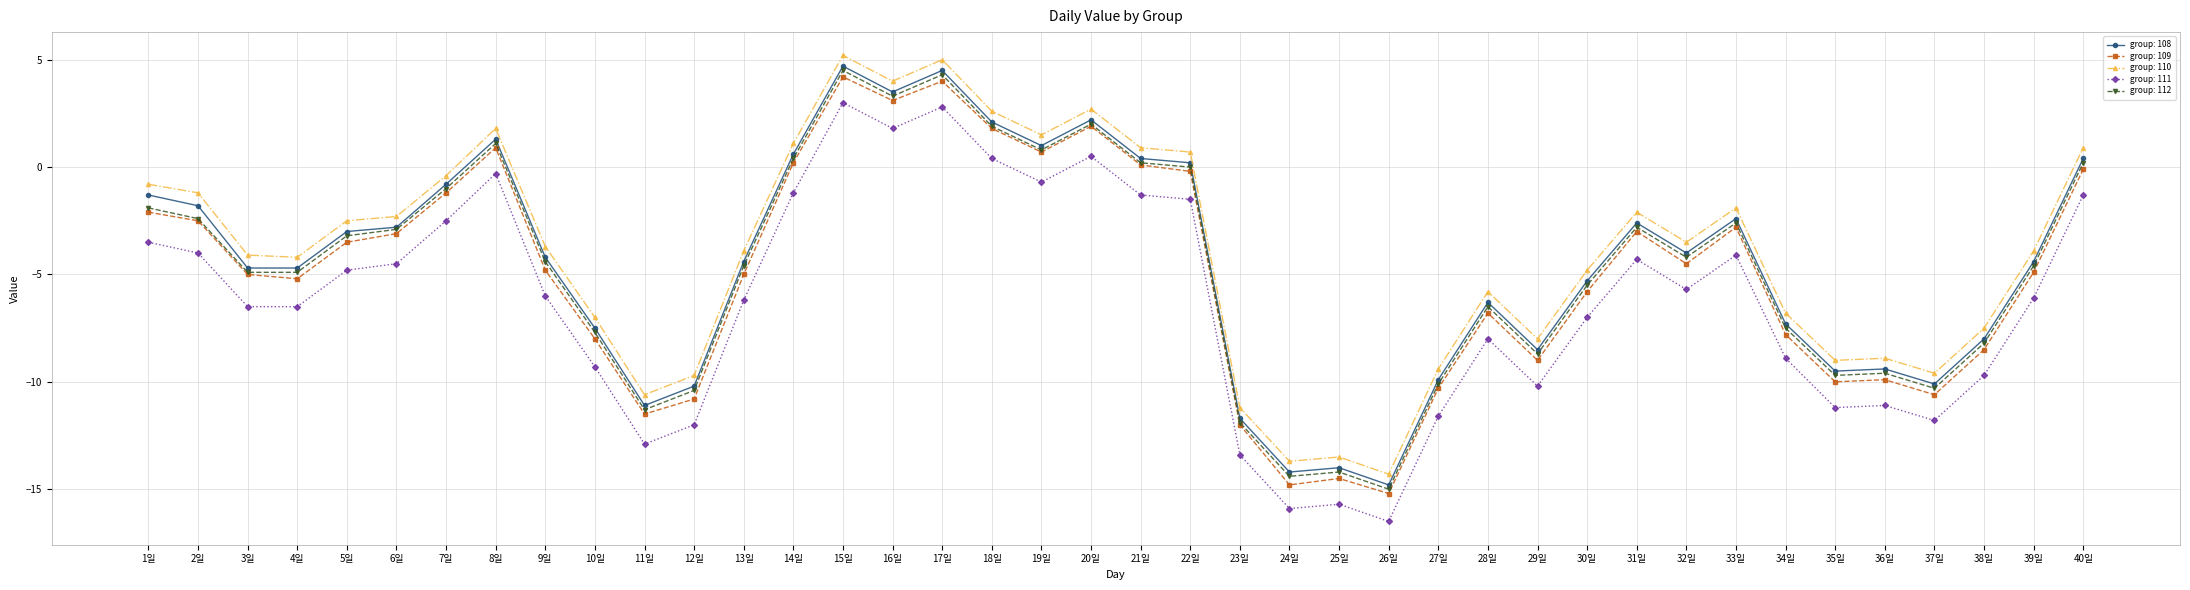

True or false: group: 108 has more than 1 points higher than both neighbors.

True